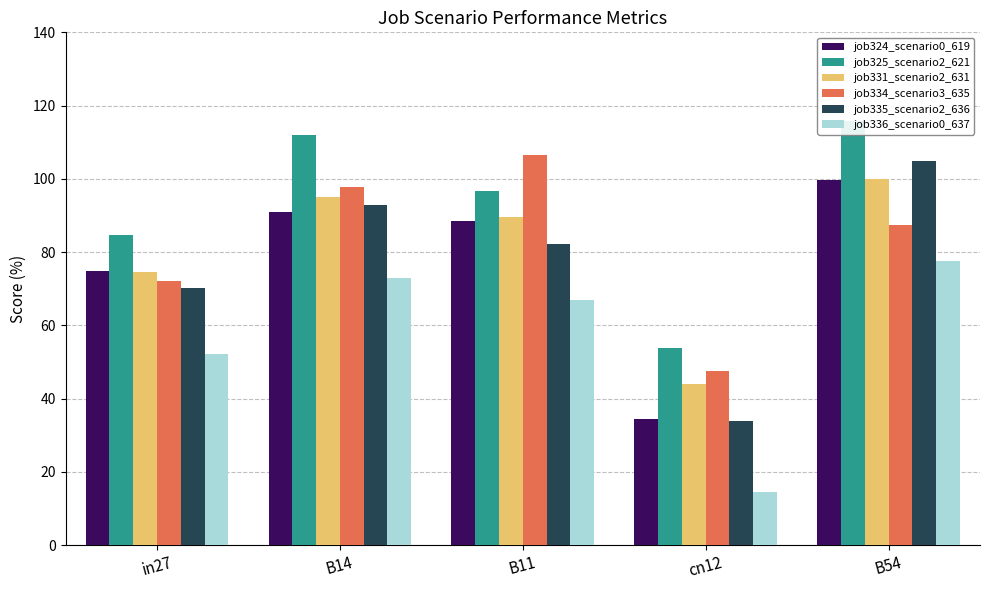

What is the sum of the job325_scenario2_621 values at B14 and cn12?

165.6